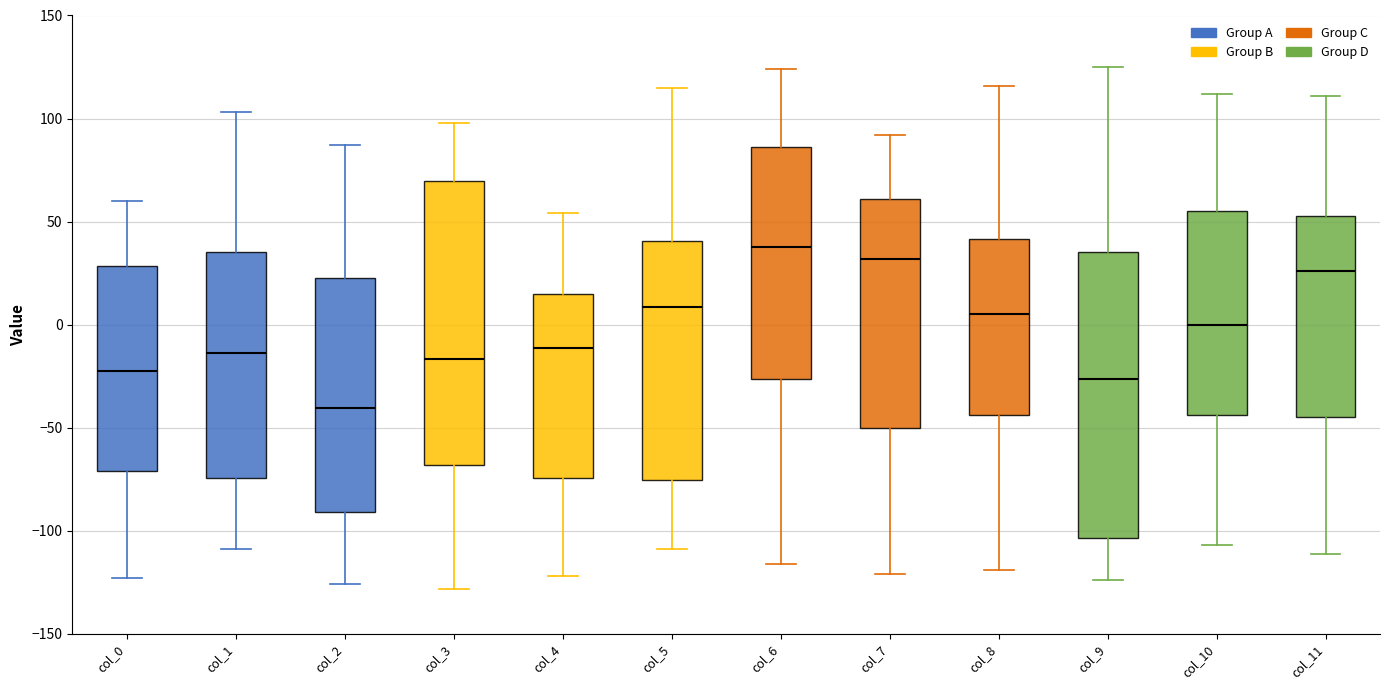

Where is the lower edge of the box for col_3 on the y-axis? The values are not printed on the chart, so give them approximately, as read against the axis.

-70